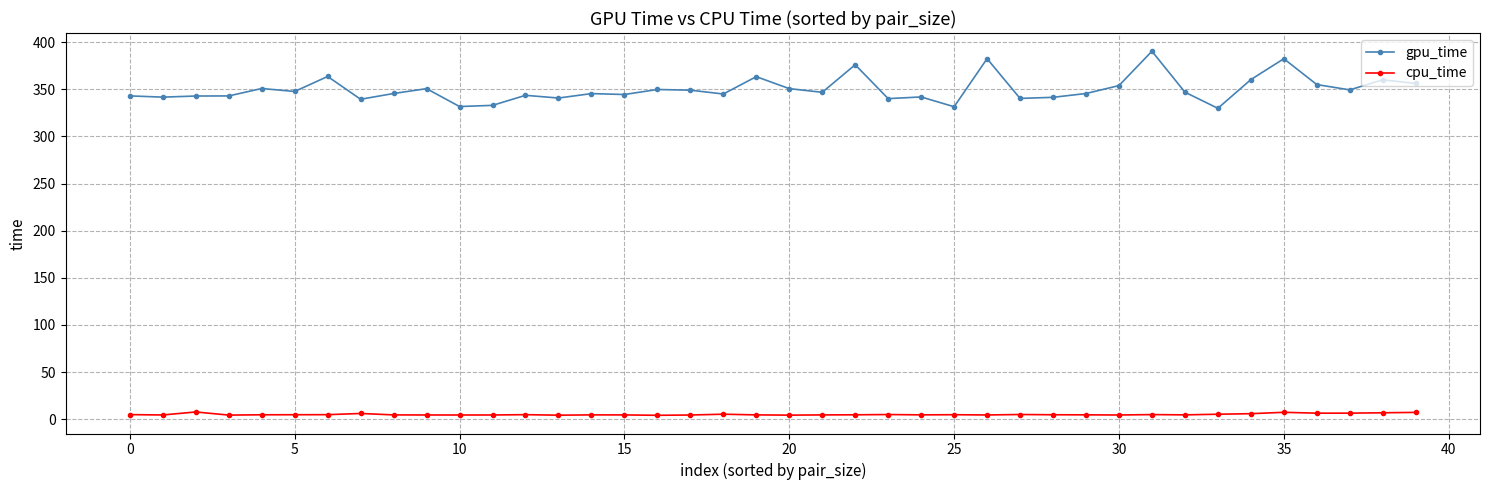

List the series in order of their peak value, highest first.

gpu_time, cpu_time